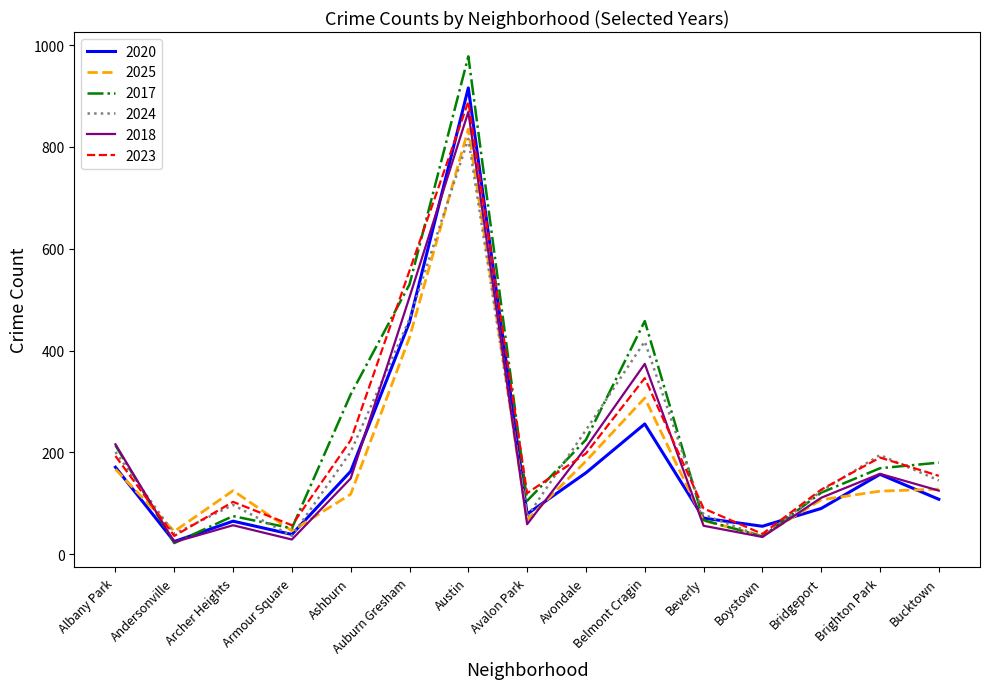

At which category does the chart reach its peak across all series?

Austin